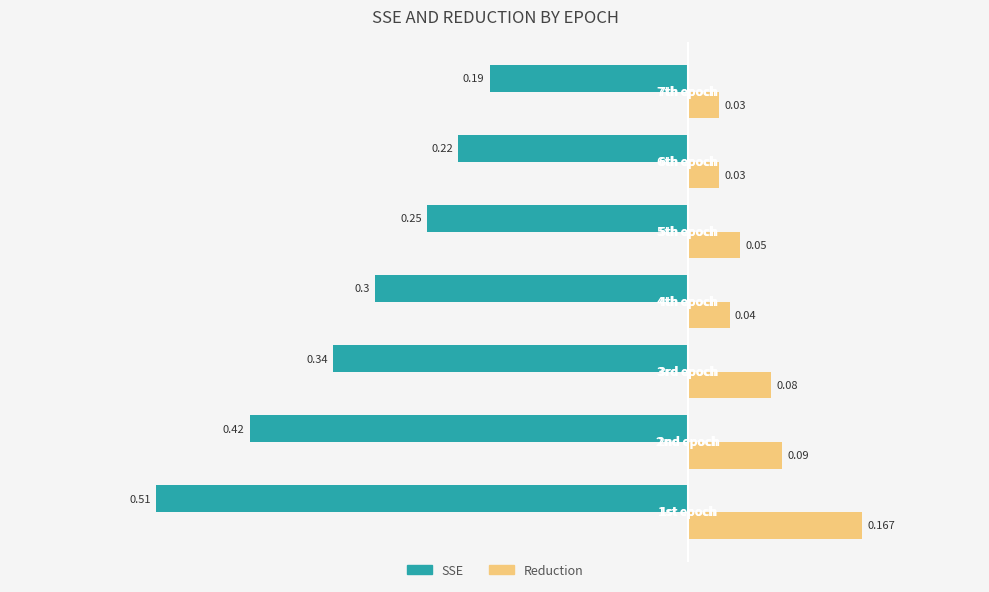

Rank the series by their maximum value, from lowest to highest.

SSE, Reduction